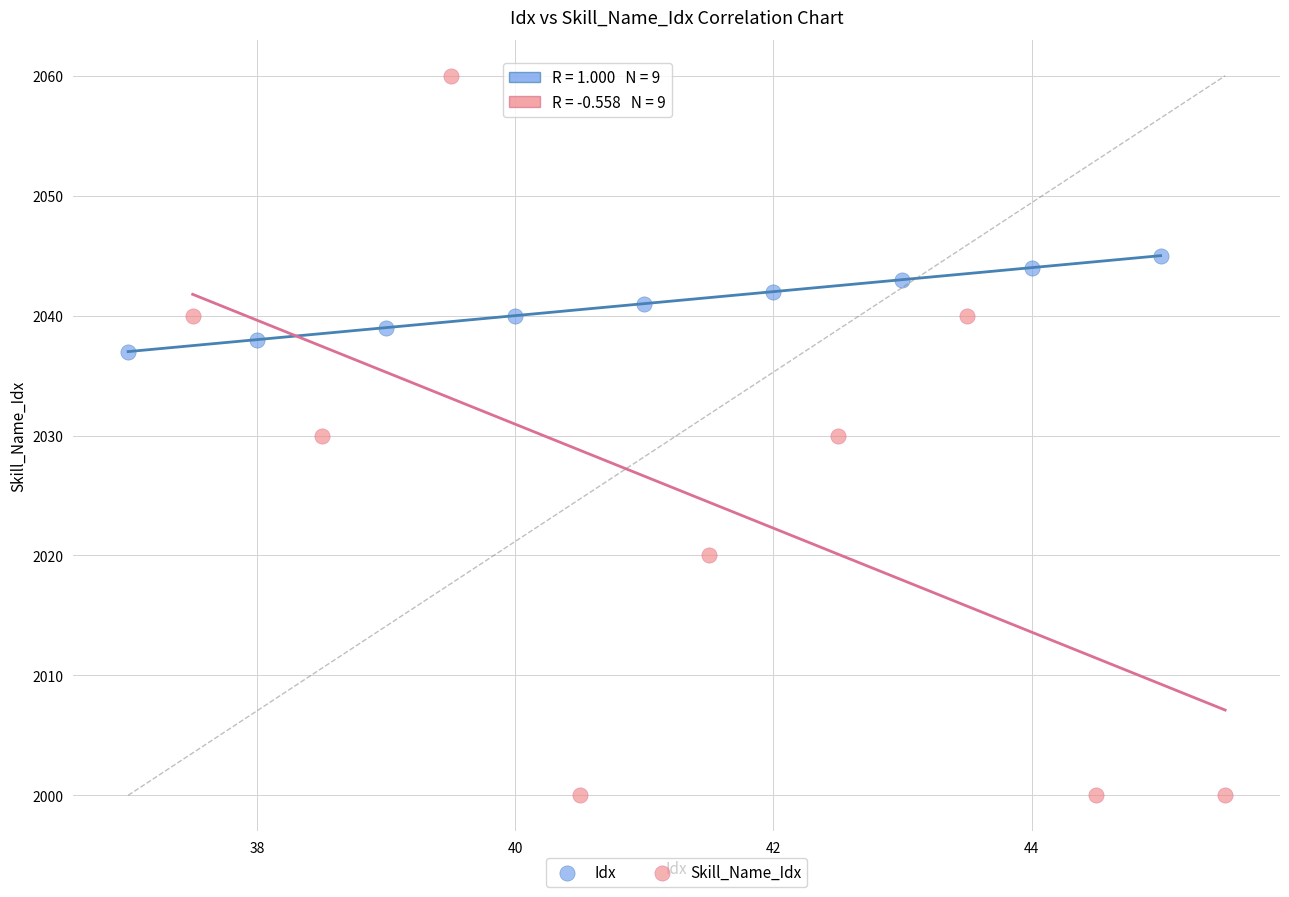

Which series has the largest Y range (max minus min)?

Skill_Name_Idx